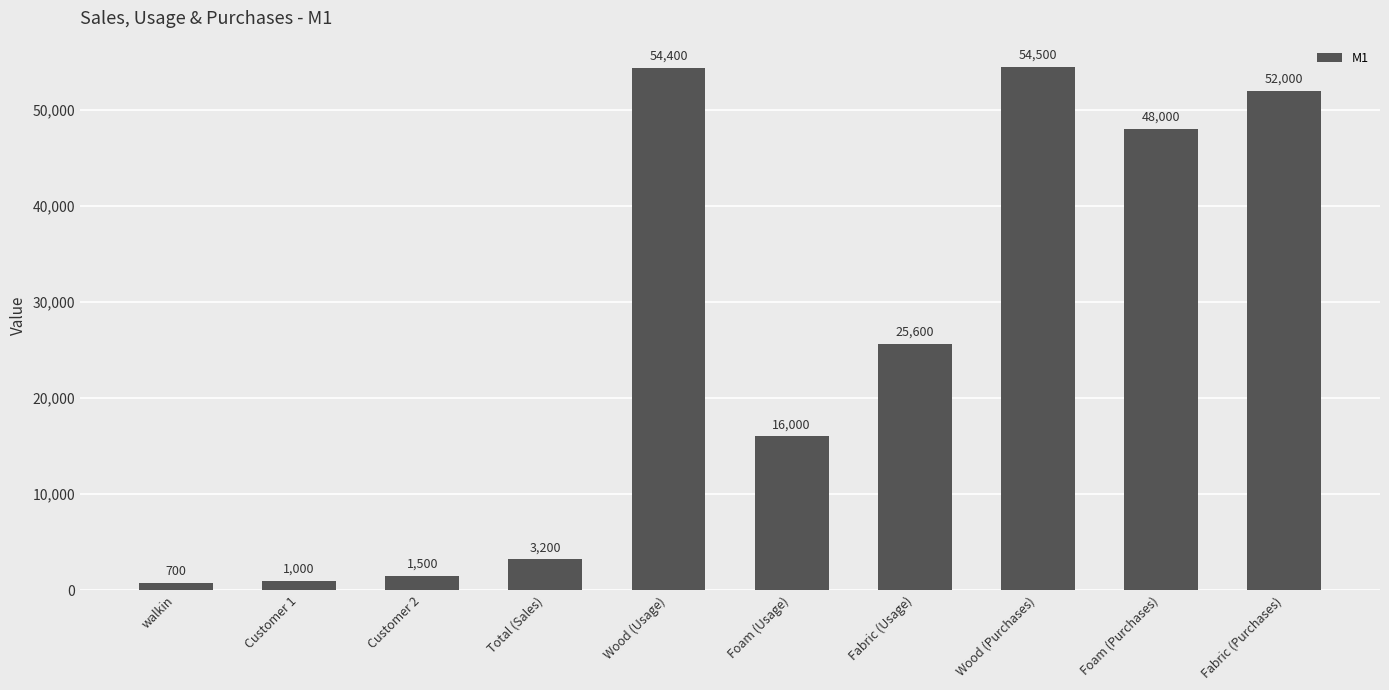

What is the sum of all values?

256900